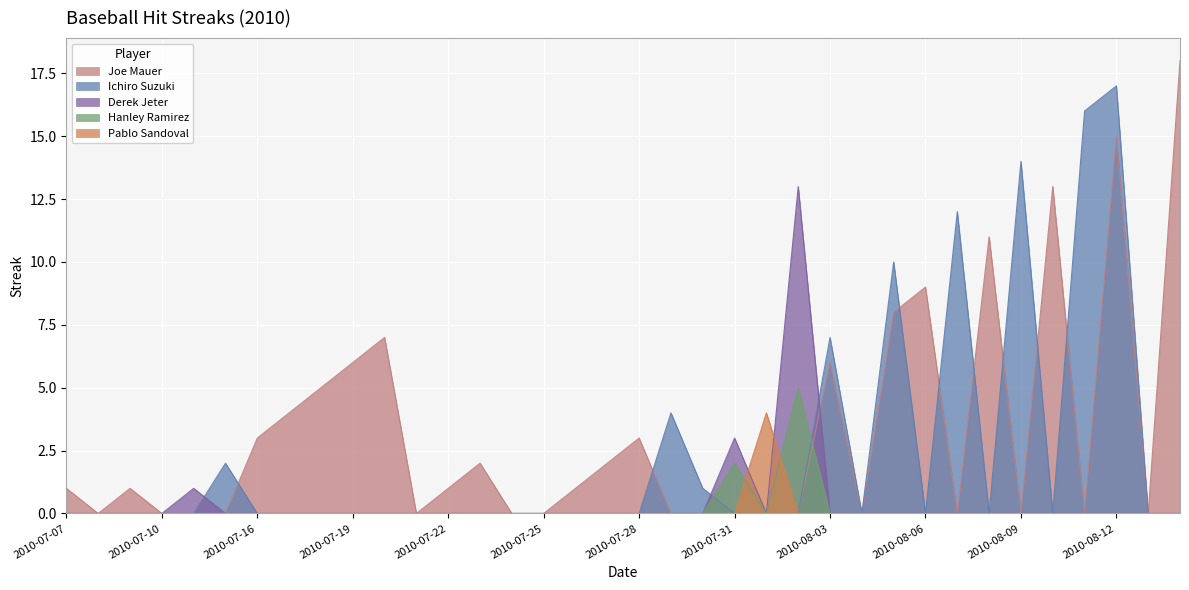

What is the difference between the second highest and second lowest values in the Hanley Ramirez series?

2